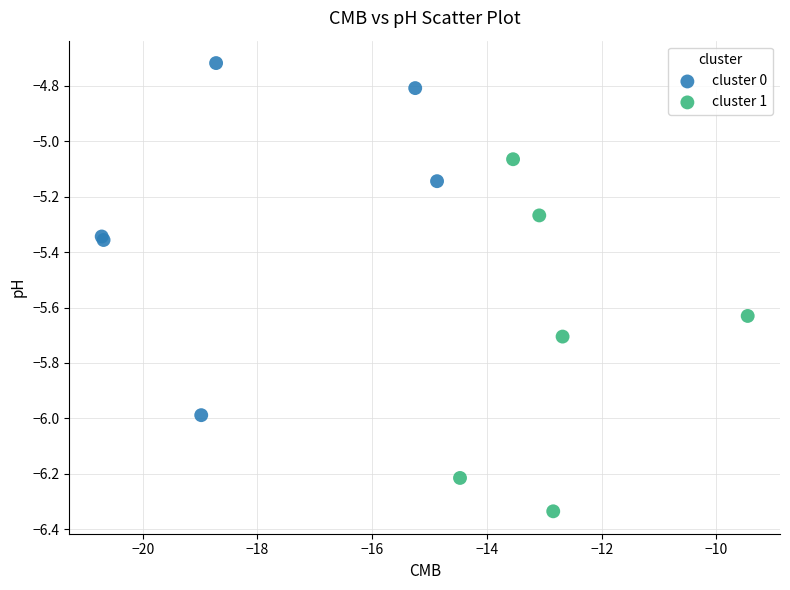

Which series reaches the maximum Y coordinate?

cluster 0